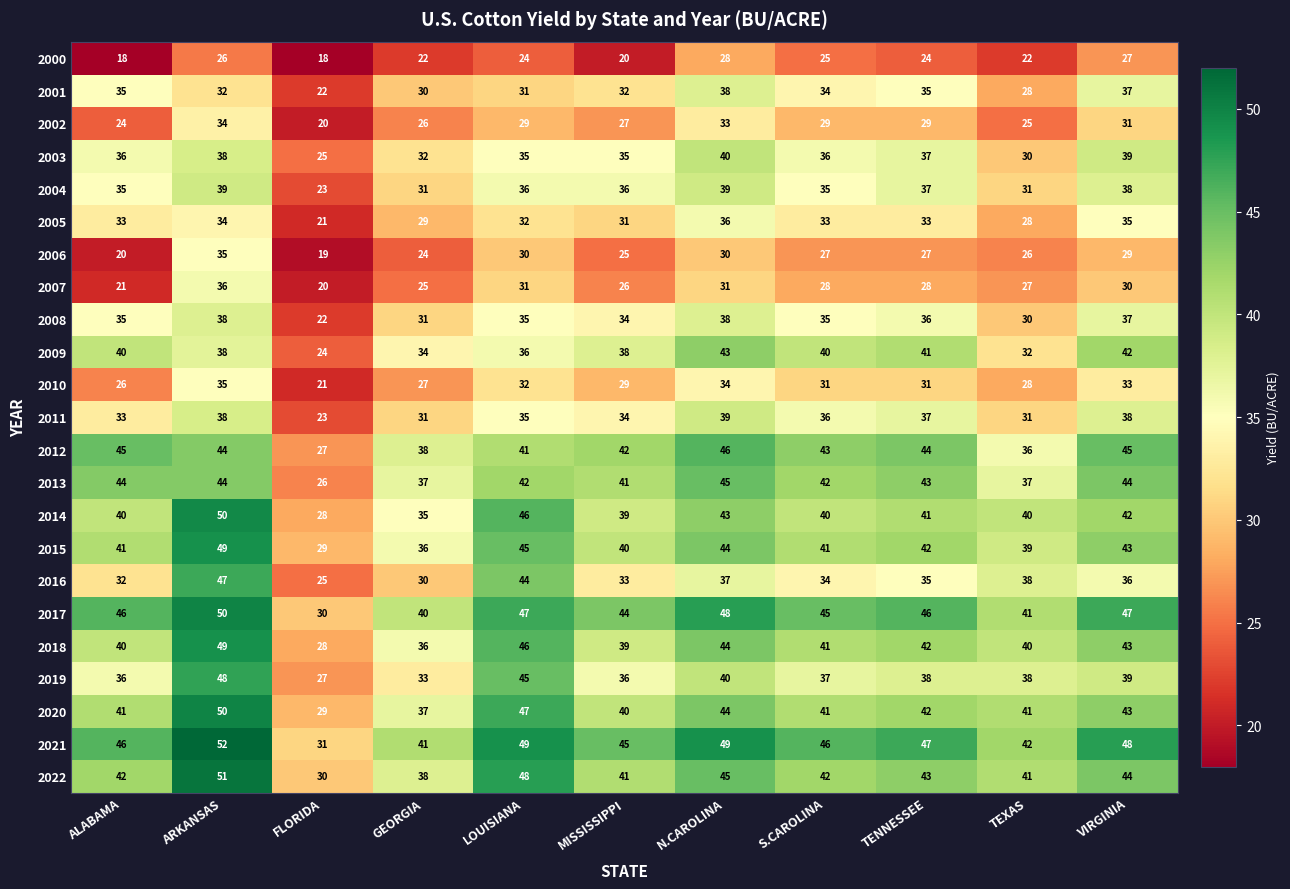

What value does the 2020 series have at MISSISSIPPI, to the nearest 5?

40